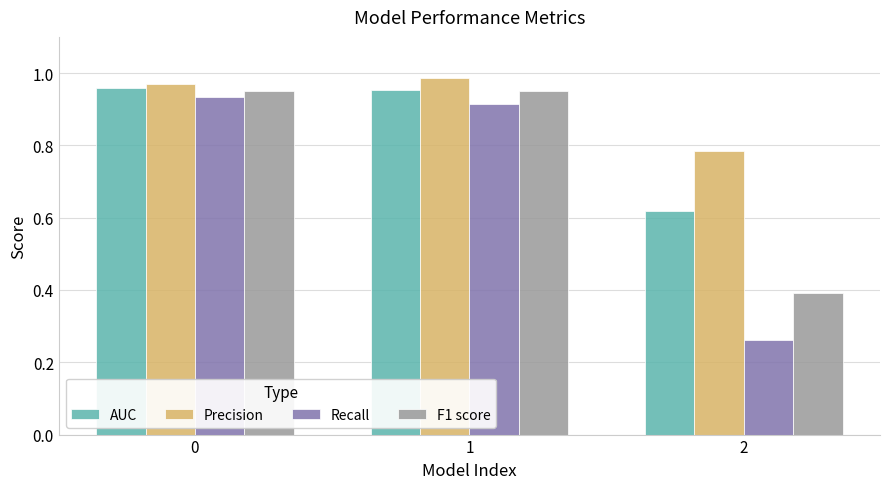

The Precision series shows 0.6 at 1. True or false?

False